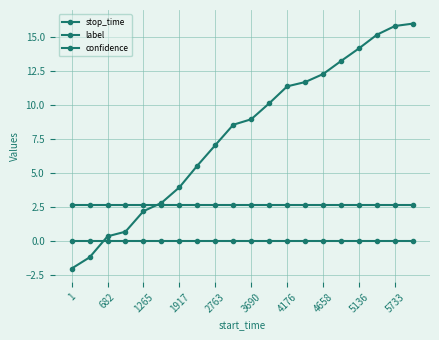

After their last crossing, which series has the higher values: label or stop_time?

stop_time